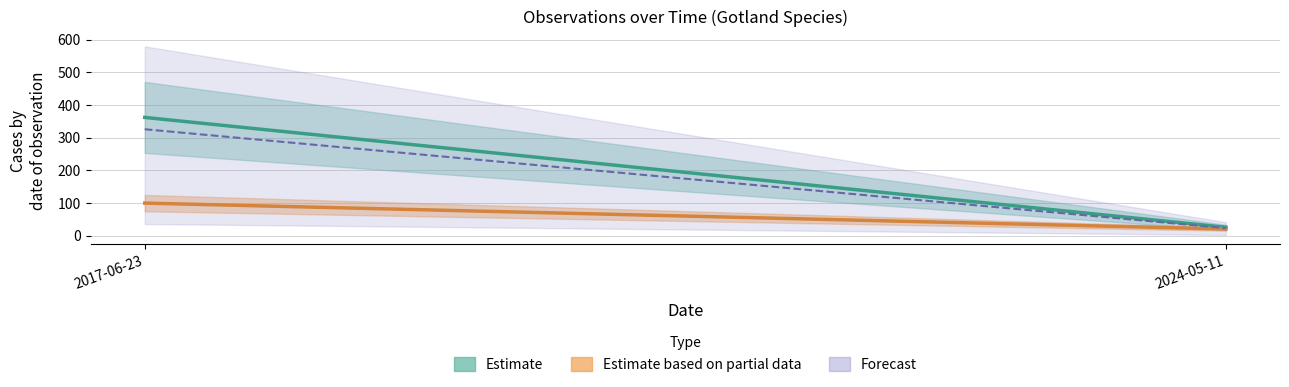

Reading left to right, transcribe all the data shown in this chart.

Estimate (Antal): 362.0	26.0
Estimate based on partial data (Noggrannhet mean): 100.0	20.7
Forecast: 325.8	23.4